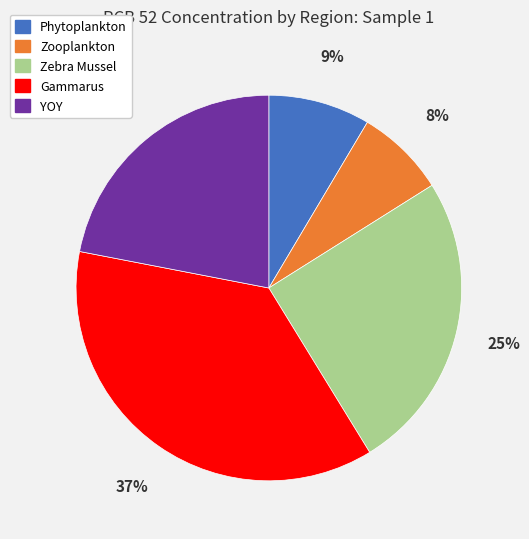

Is the sum of Phytoplankton and YOY greater than half?

No